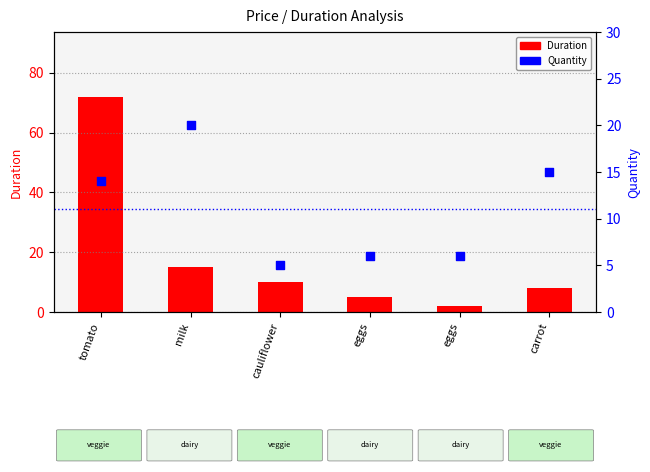

What is the total value across all series at milk?

35